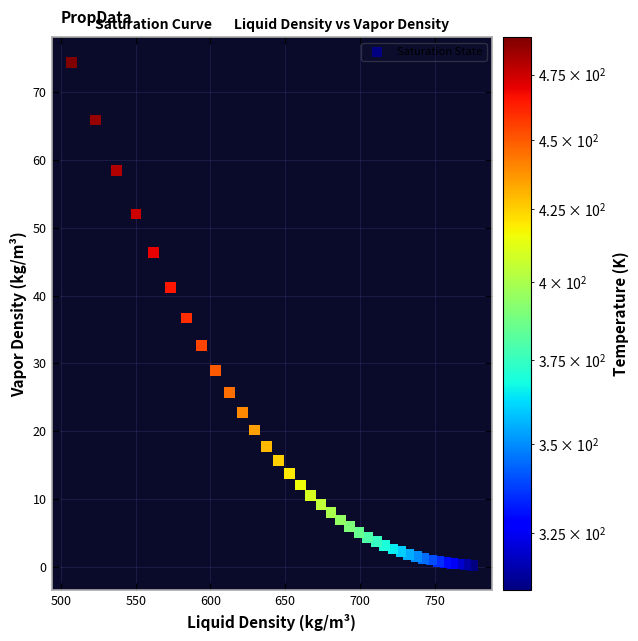

What is the range of X values (max minus min)?

268.1